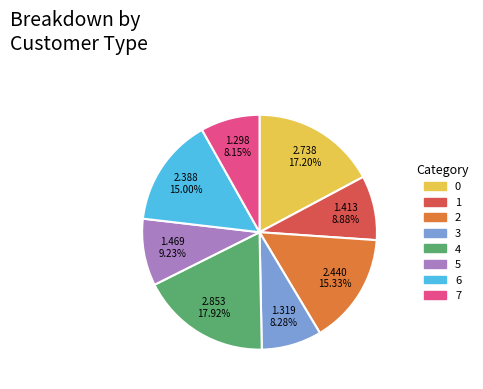

Which category has the biggest portion of the pie?

4